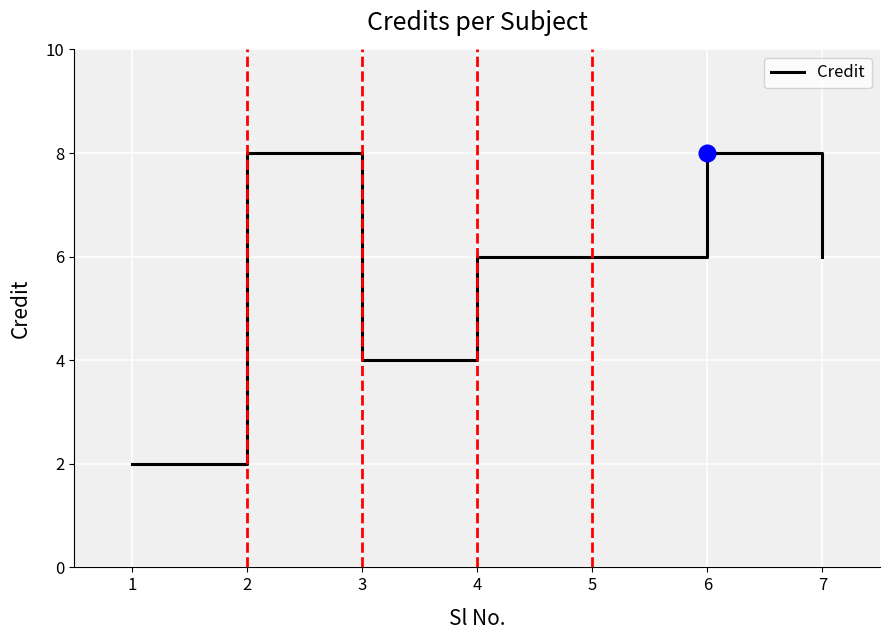

What is the change in value from 1 to 3?

+2